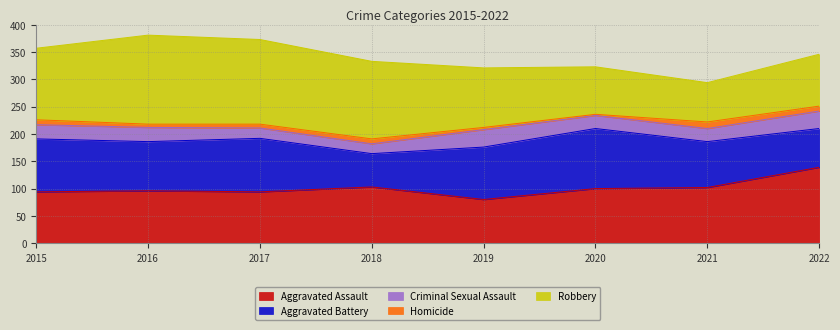

What is the sum of the Robbery values at 2021 and 2018?

214